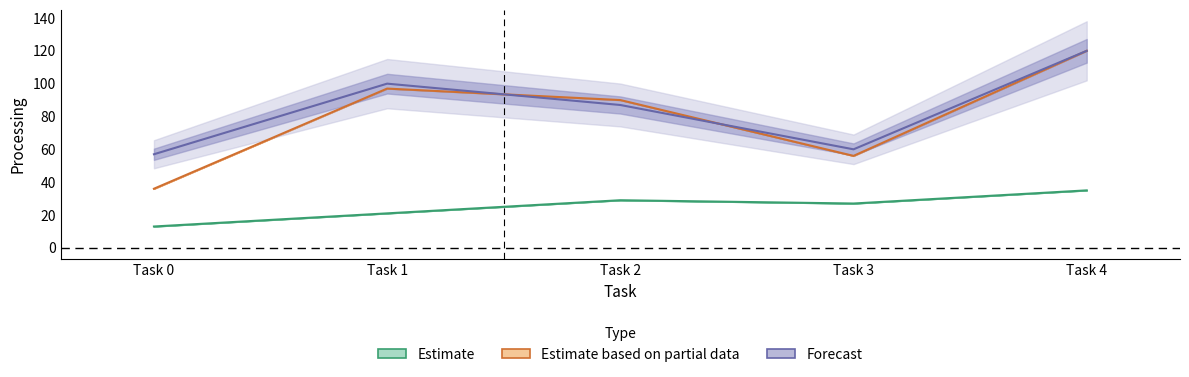

Does the chart display data point markers on the line(s)?

No